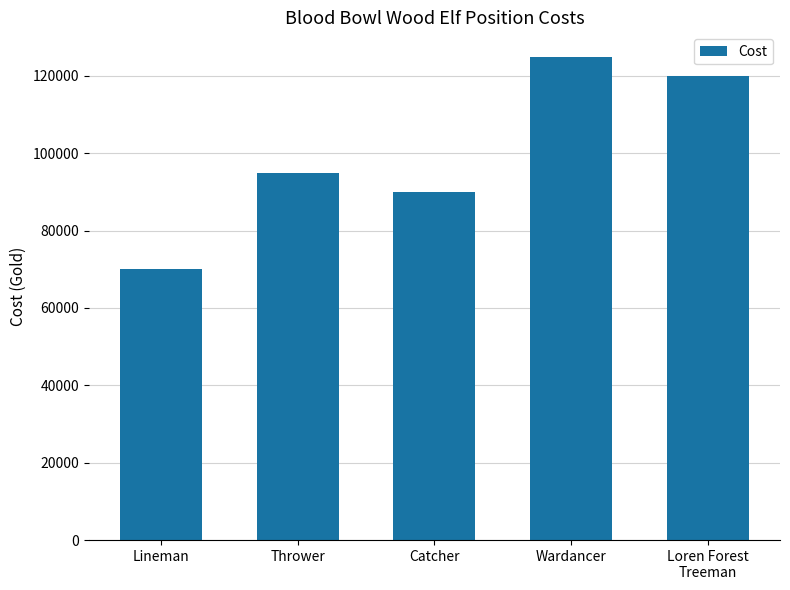

What is the sum of the values at Lineman and Thrower?

165000